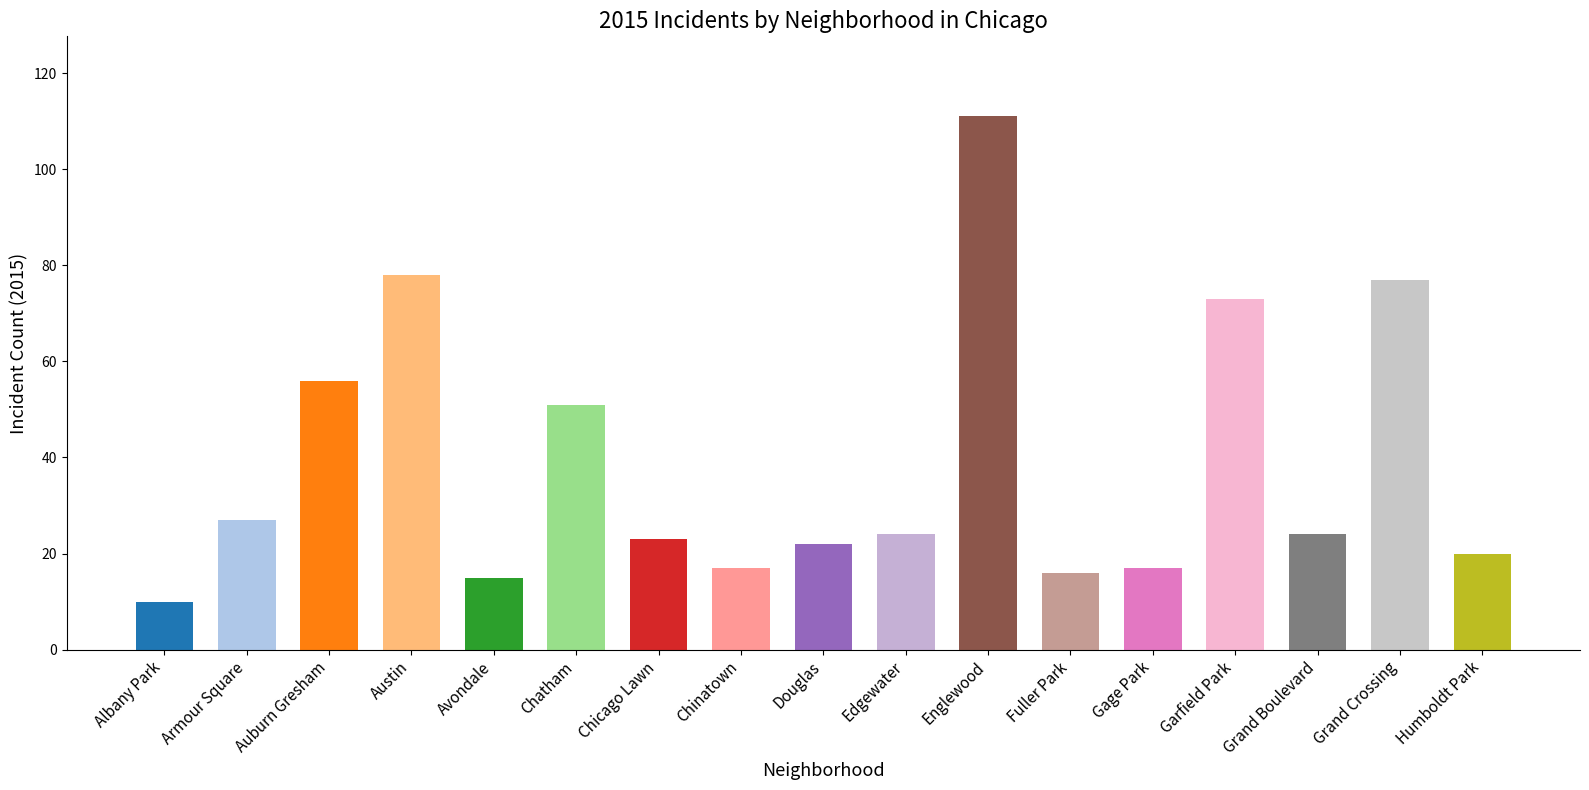

Reading left to right, transcribe all the data shown in this chart.

10	27	56	78	15	51	23	17	22	24	111	16	17	73	24	77	20